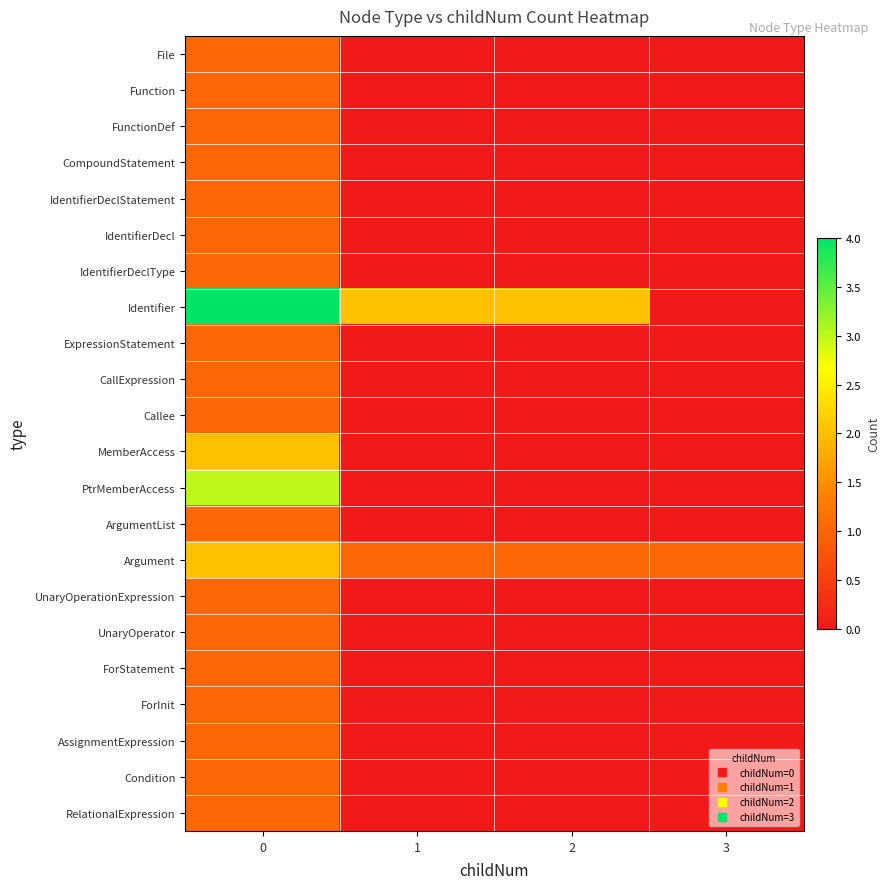

How many distinct data groups are displayed?

22